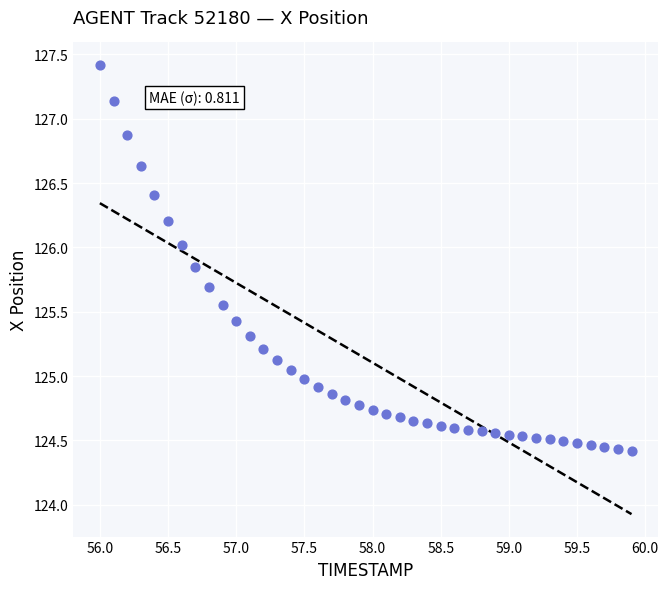

What is the range of Y values (max minus min)?

3.0